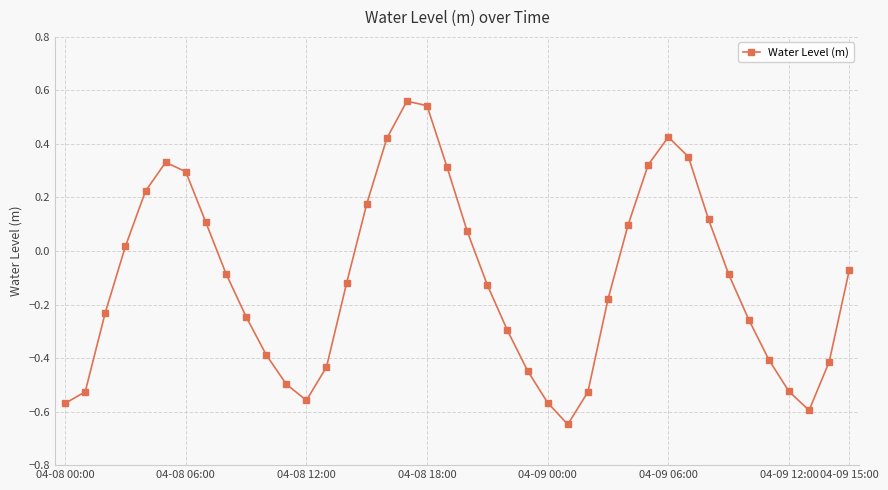

What is the sum of all values?

-4.4